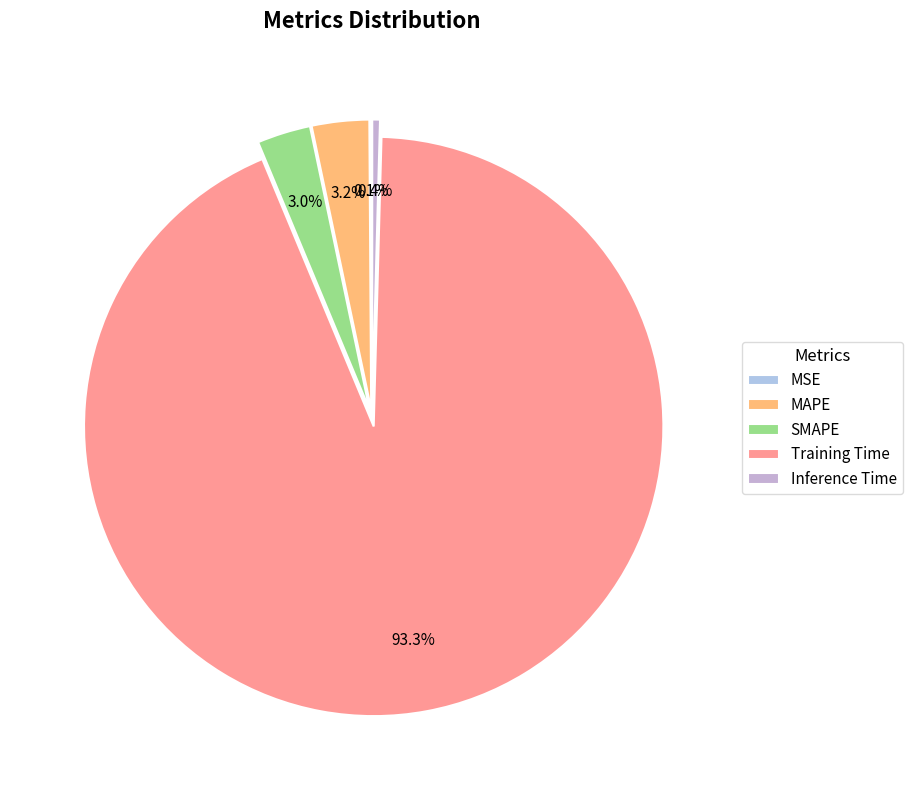

To the nearest percent, what is the average slice percentage?

20%